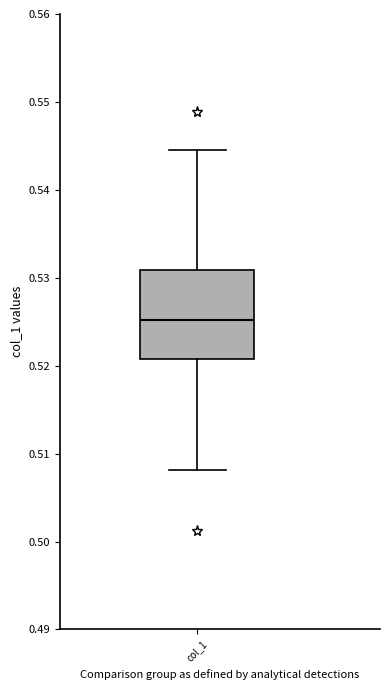

Where is the lower edge of the box for col_1 on the y-axis? The values are not printed on the chart, so give them approximately, as read against the axis.

0.521